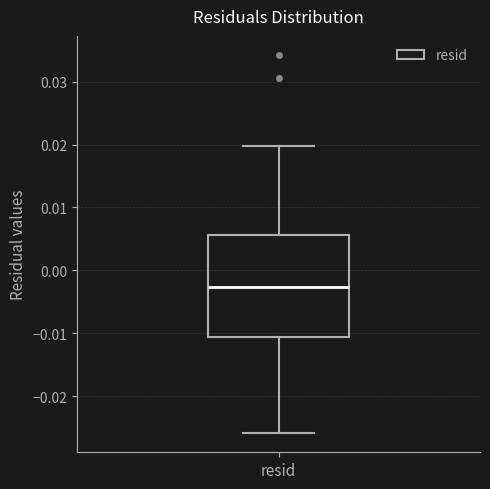

Transcribe this box plot: give where the median line is, the range the box spans, and where the two whiskers end, as read against the y-axis. The values are not printed on the chart, so give them approximately, as read against the axis.

median -0.003, box -0.011 to 0.006, whiskers -0.026 to 0.020